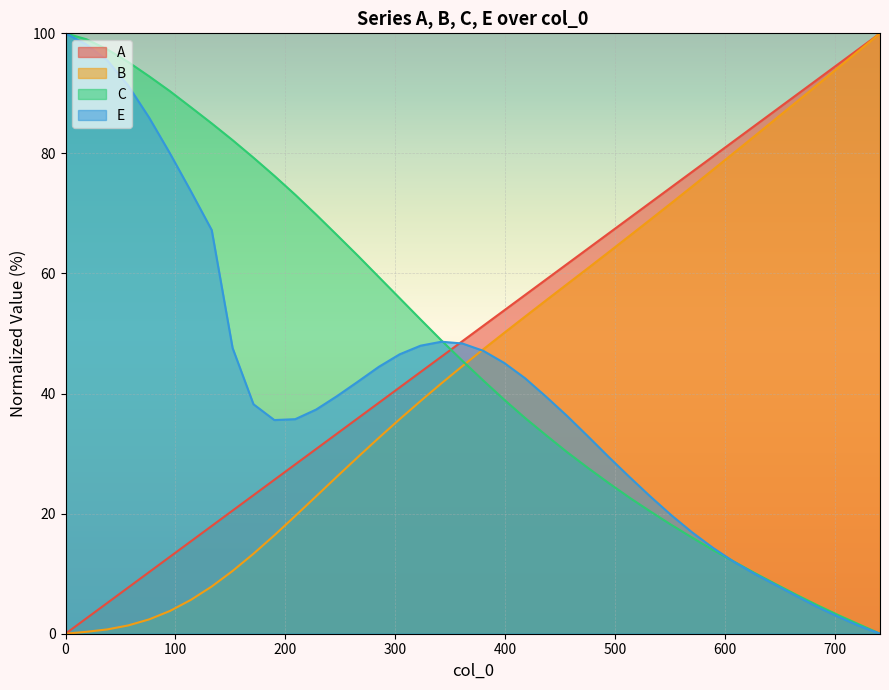

How many intersections are there between A and C?

1